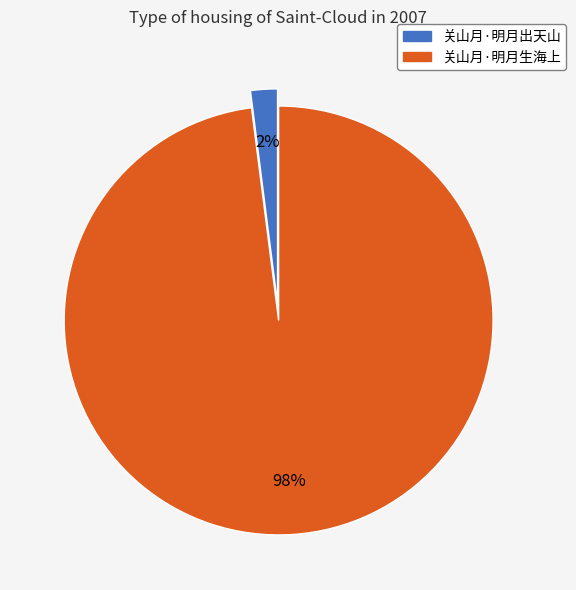

To the nearest percent, what is the combined percentage of 关山月·明月出天山 and 关山月·明月生海上?

100%